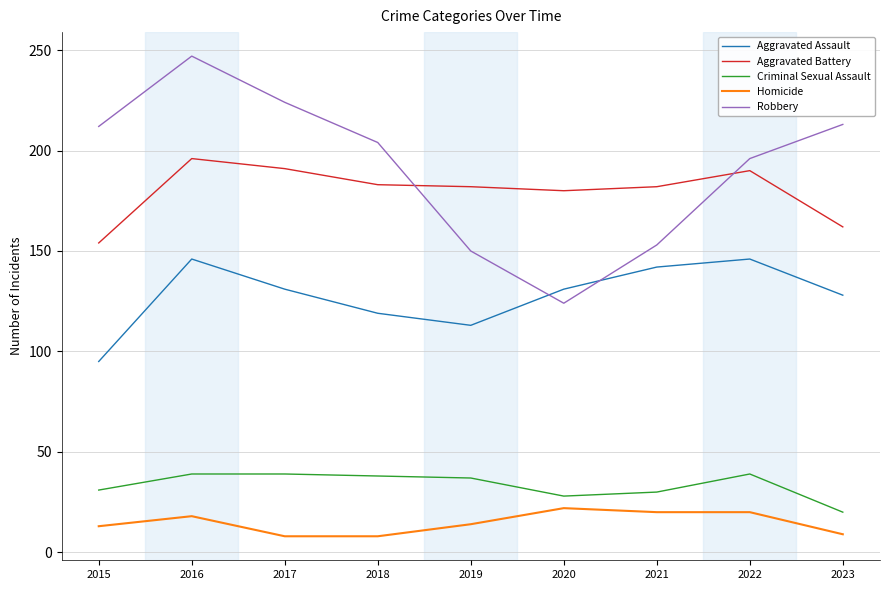

Count the number of data series in this chart.

5